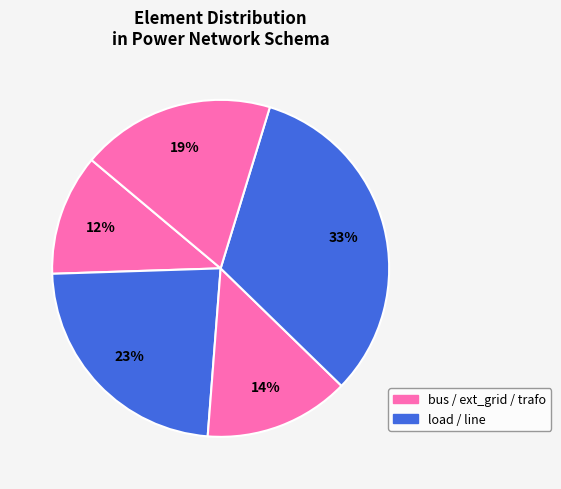

Count the number of slices in the pie.

5